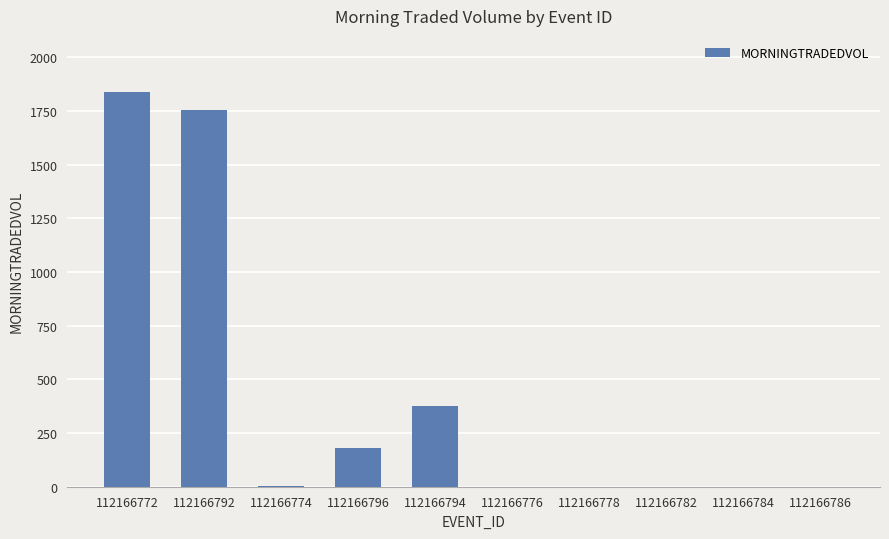

Which has a higher value, 112166796 or 112166794?

112166794